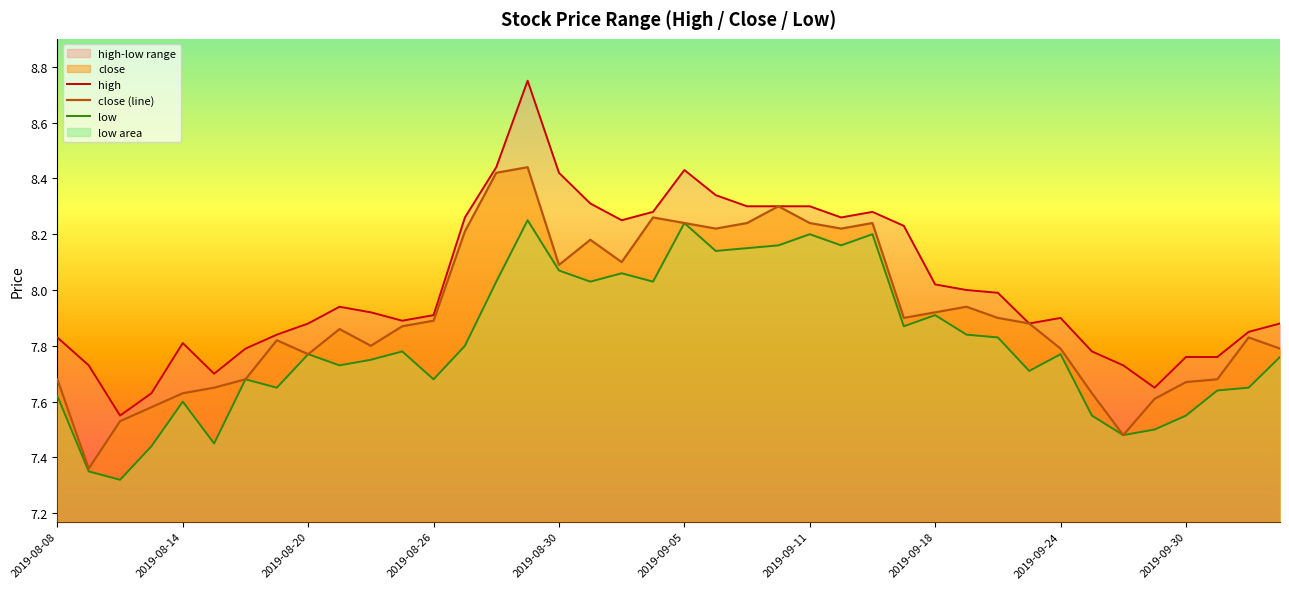

The close (line) series shows 11.5 at 2019-08-30. True or false?

False